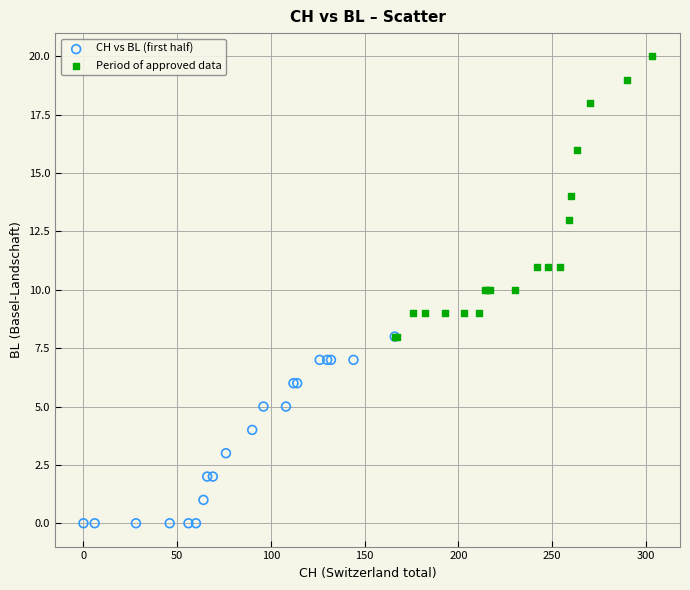

Which series reaches the minimum Y coordinate?

CH vs BL (first half)